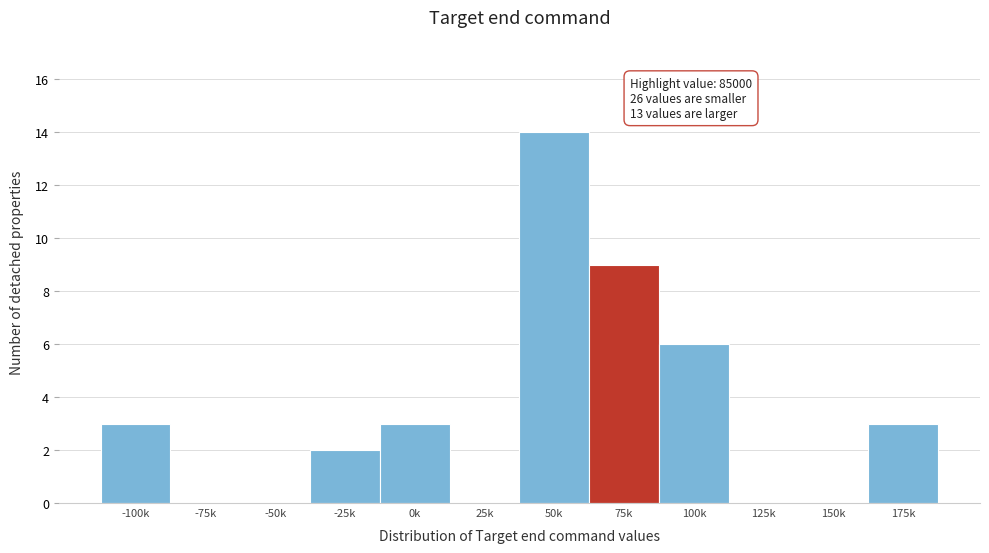

Reading left to right, extract all data points from this chart.

-100k=3	-75k=0	-50k=0	-25k=2	0k=3	25k=0	50k=14	75k=9	100k=6	125k=0	150k=0	175k=3